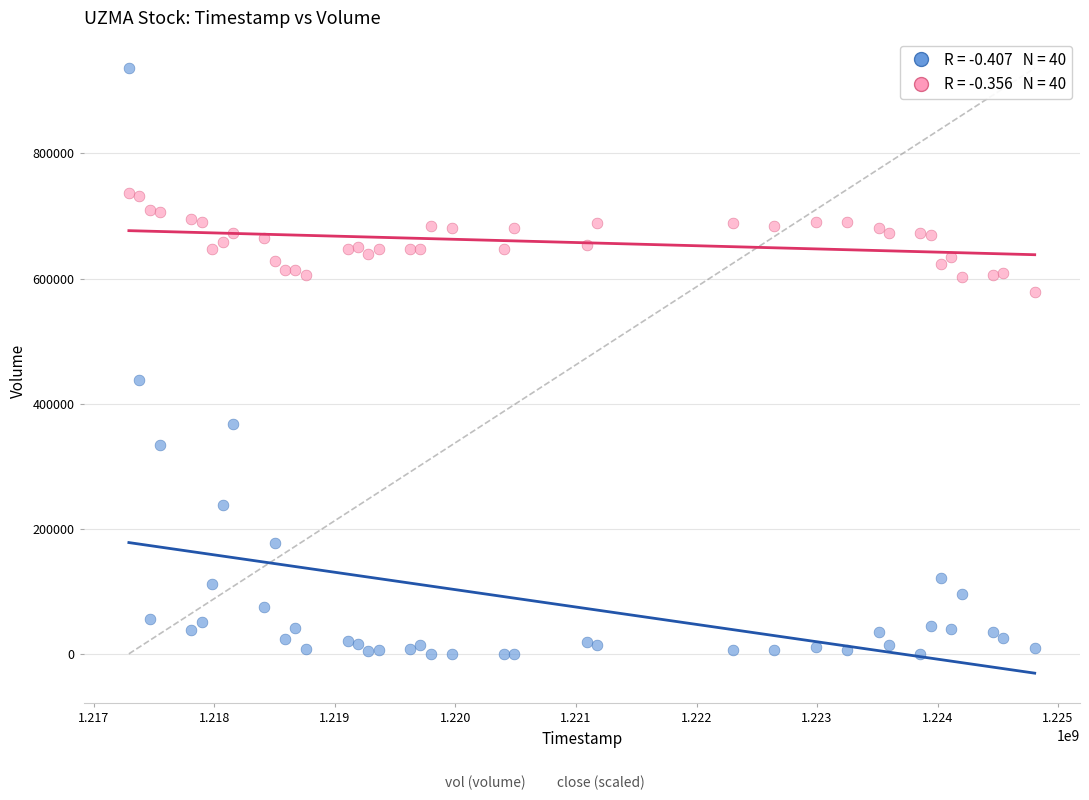

Across all series, what Y value is closest to 468263?

437492